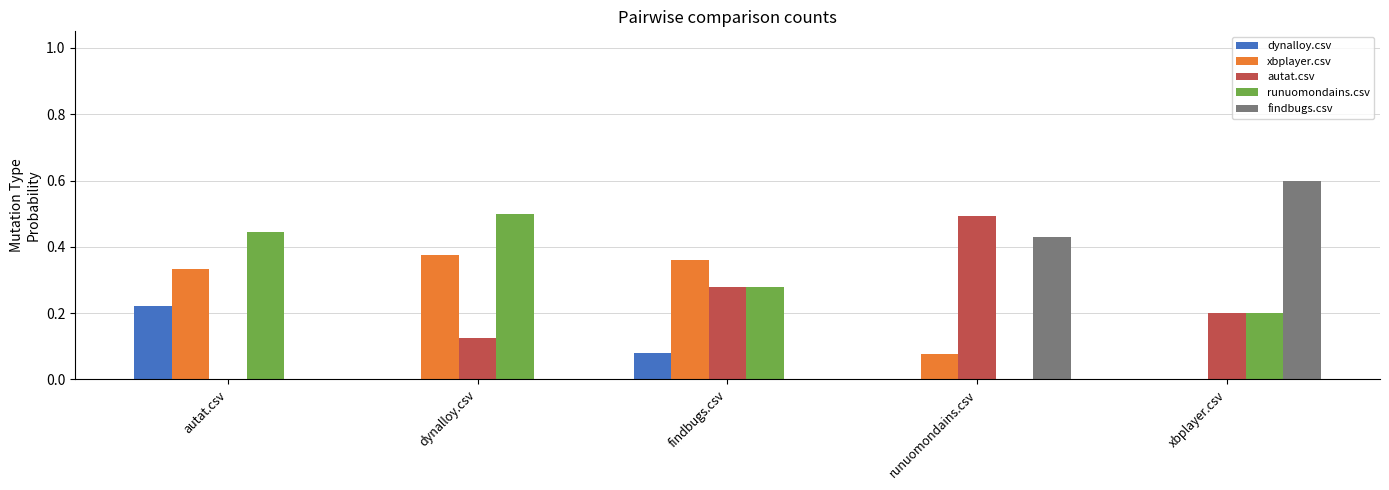

Which series has the largest total across all categories?

runuomondains.csv